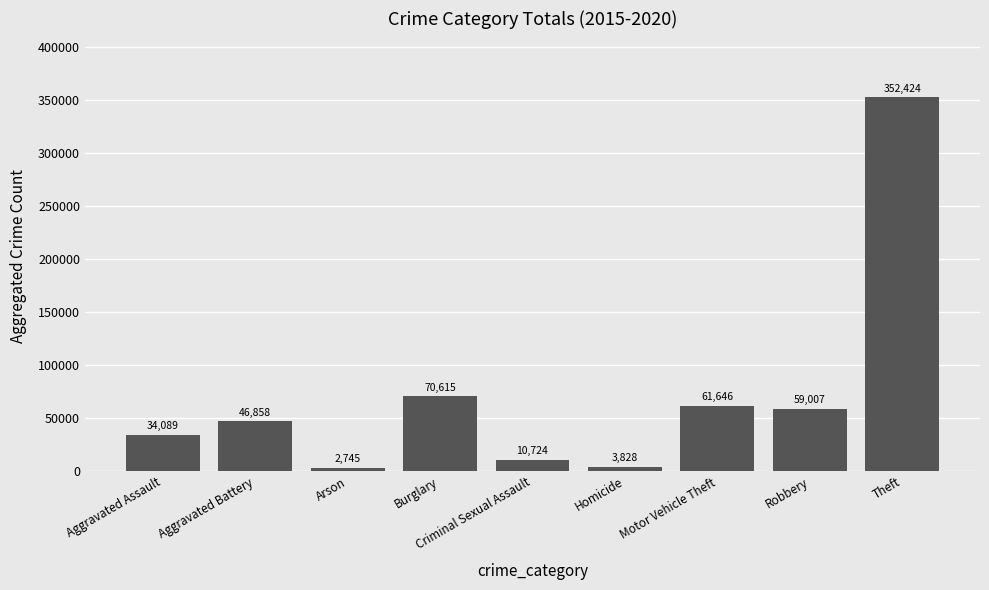

True or false: the data shows 226470 at Theft.

False